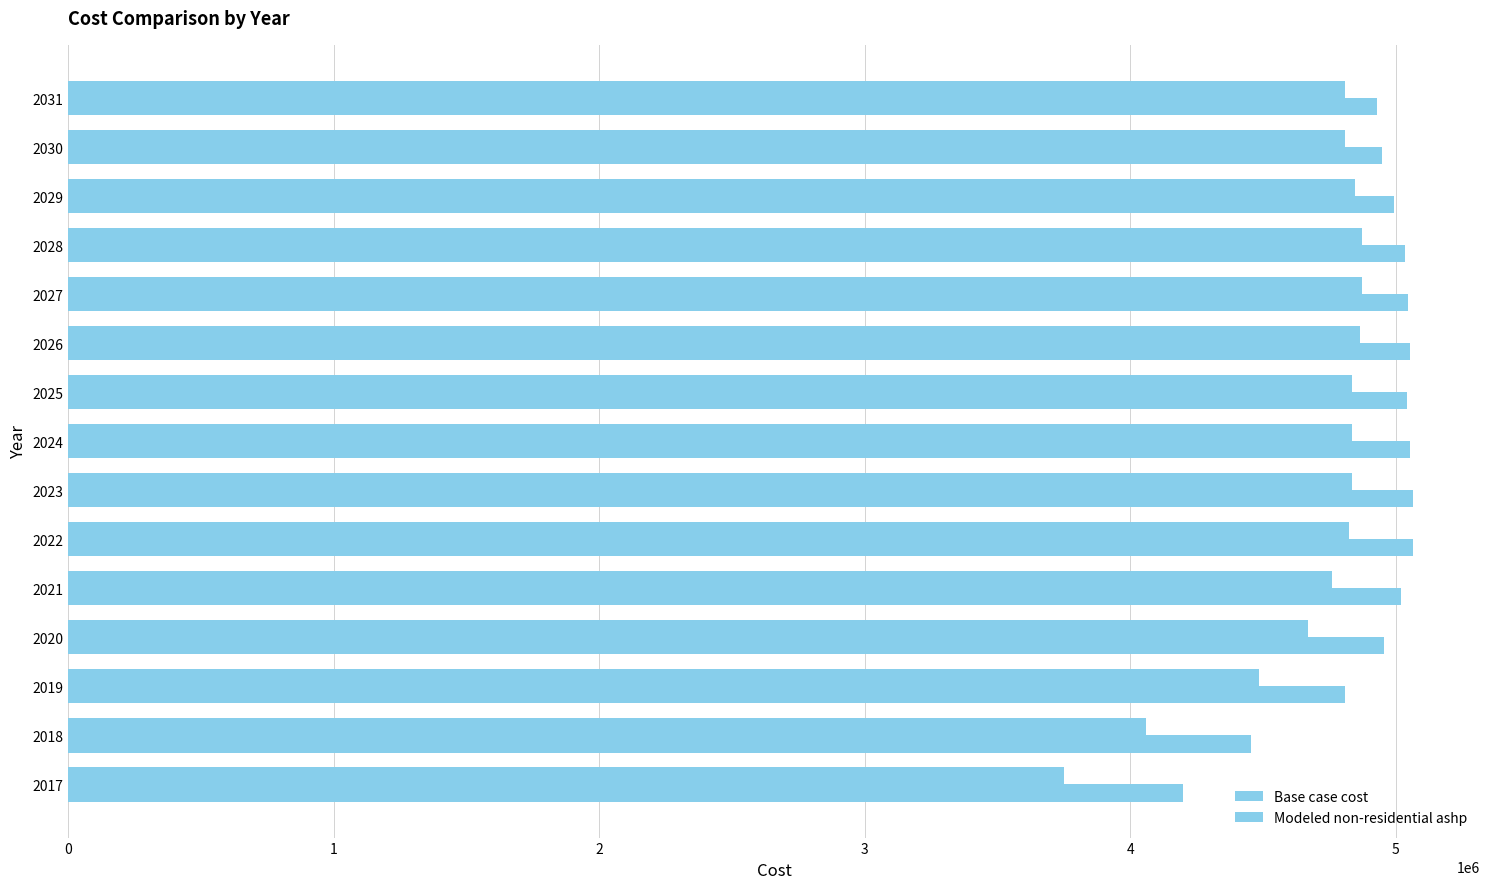

List the series in order of their overall mean, lowest first.

Base case cost, Modeled non-residential ashp